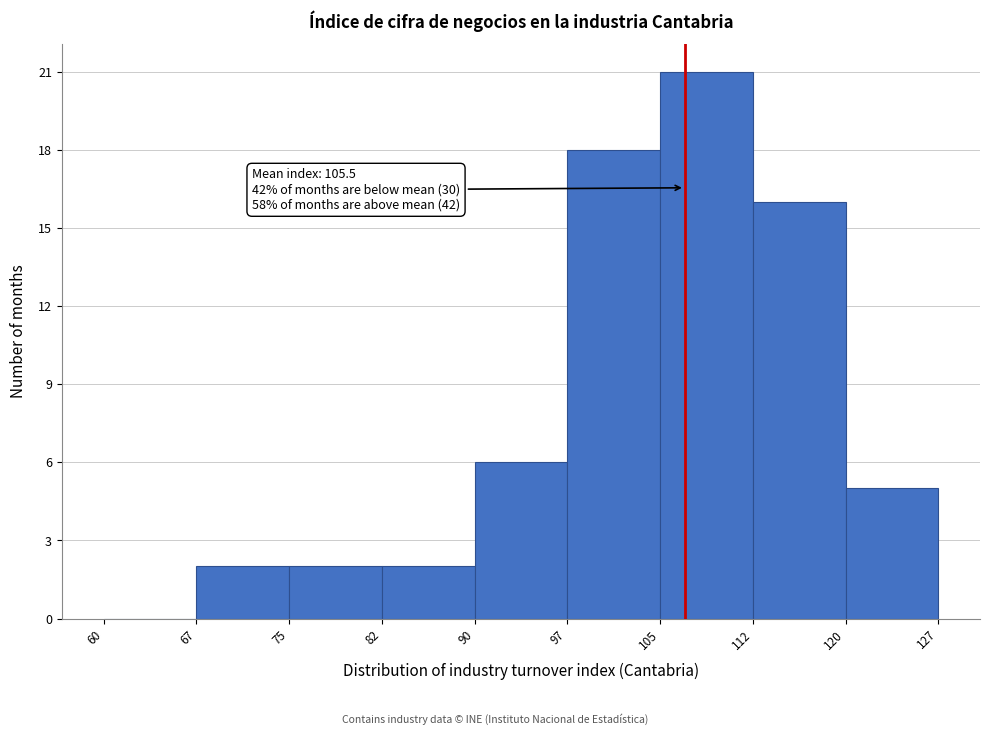

Which range on the x-axis has the tallest bar?

105 to 112